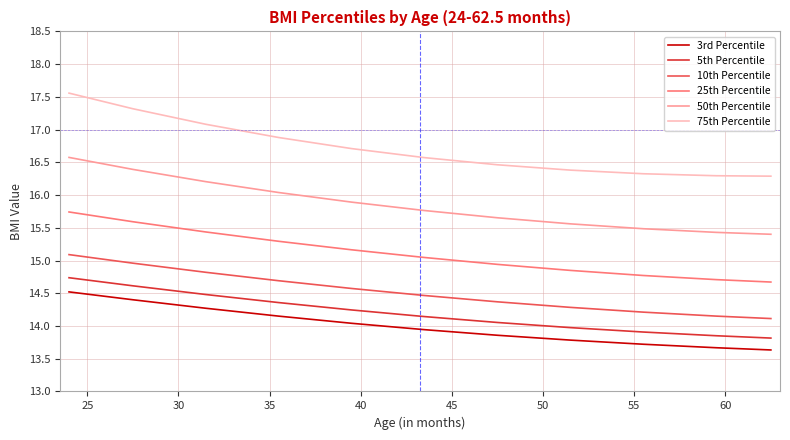

What is the minimum value for 25th Percentile?

14.7